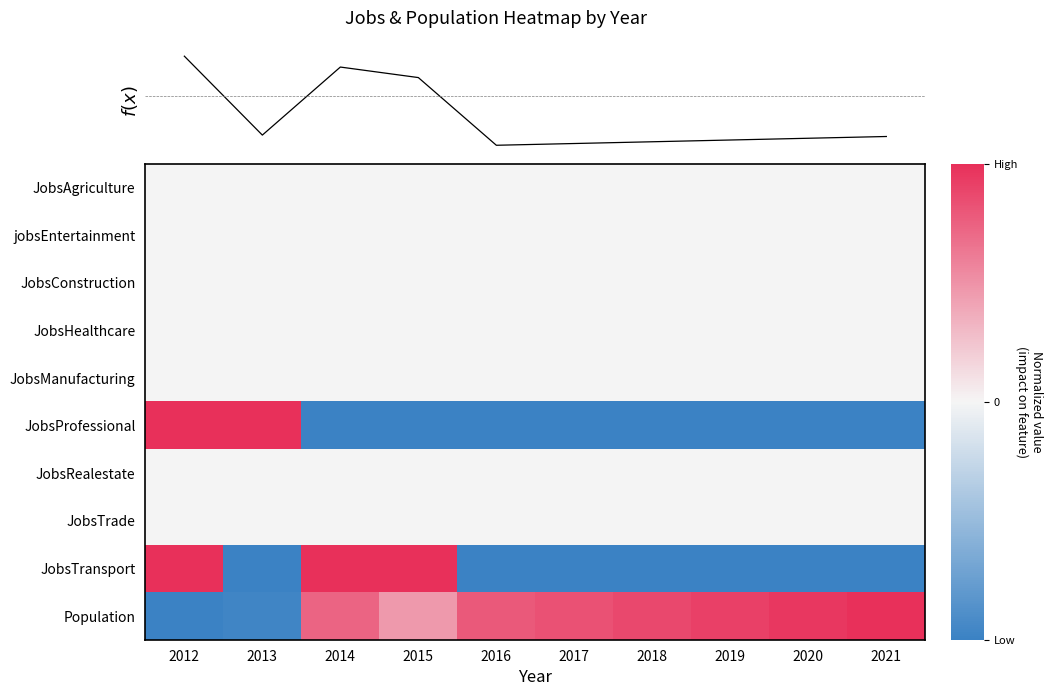

Rank the series at 2015 from lowest to highest value.

JobsProfessional, JobsAgriculture, jobsEntertainment, JobsConstruction, JobsHealthcare, JobsManufacturing, JobsRealestate, JobsTrade, Population, JobsTransport